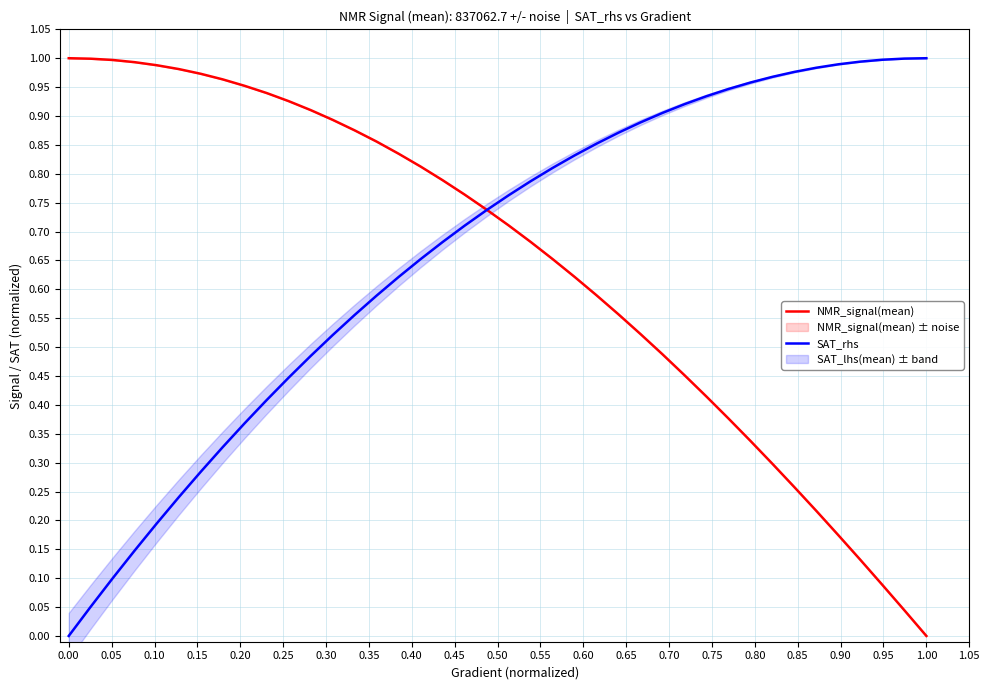

How many times do NMR_signal(mean) and SAT_rhs cross each other?

1